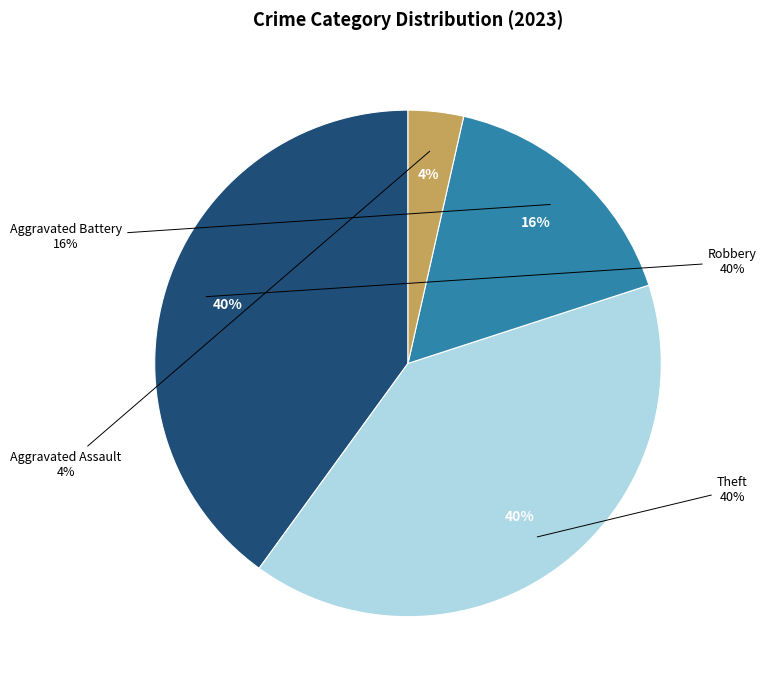

True or false: Robbery accounts for 40% of the total.

True